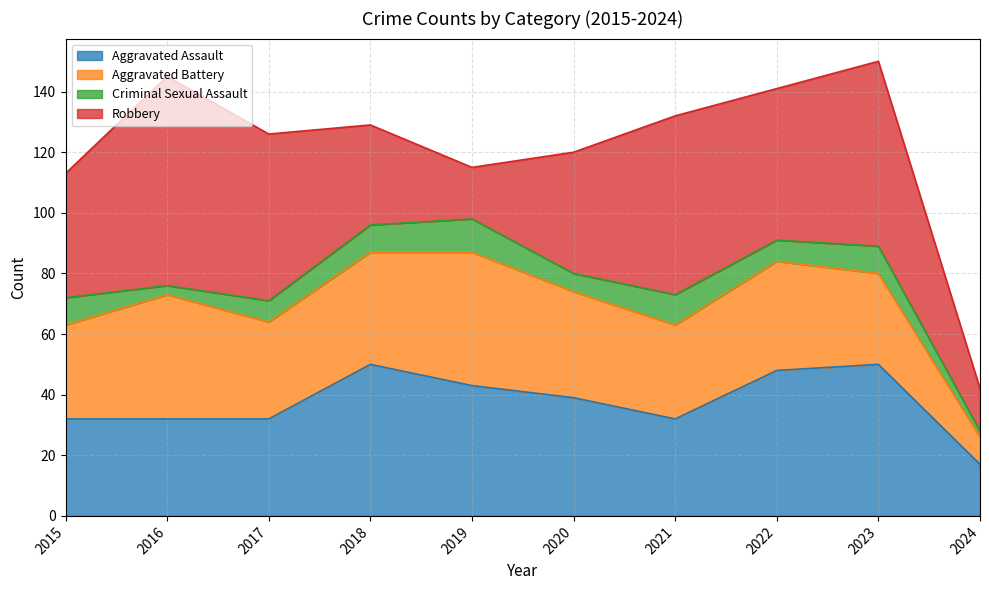

Does the chart have visible grid lines?

Yes